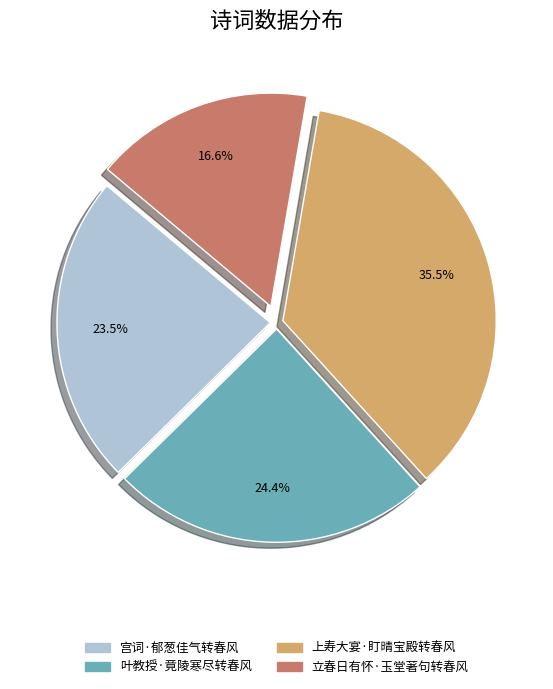

Is the sum of 立春日有怀·玉堂著句转春风 and 叶教授·竟陵寒尽转春风 greater than half?

No